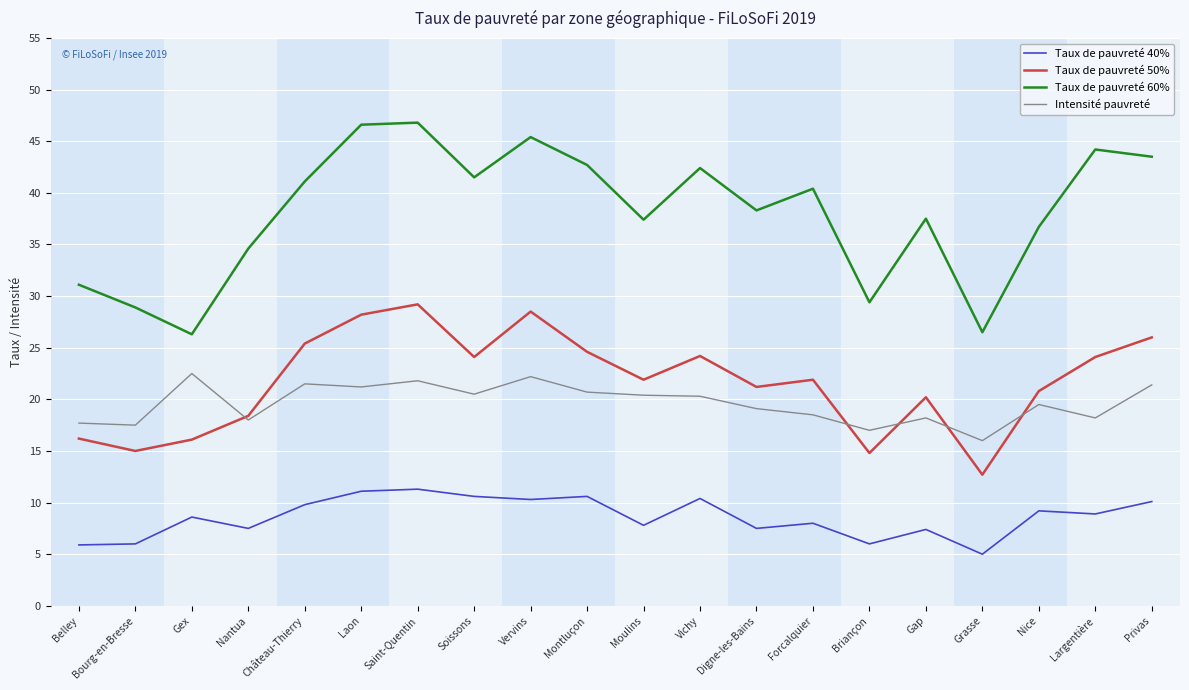

True or false: Taux de pauvreté 40% and Taux de pauvreté 60% intersect in this chart.

False